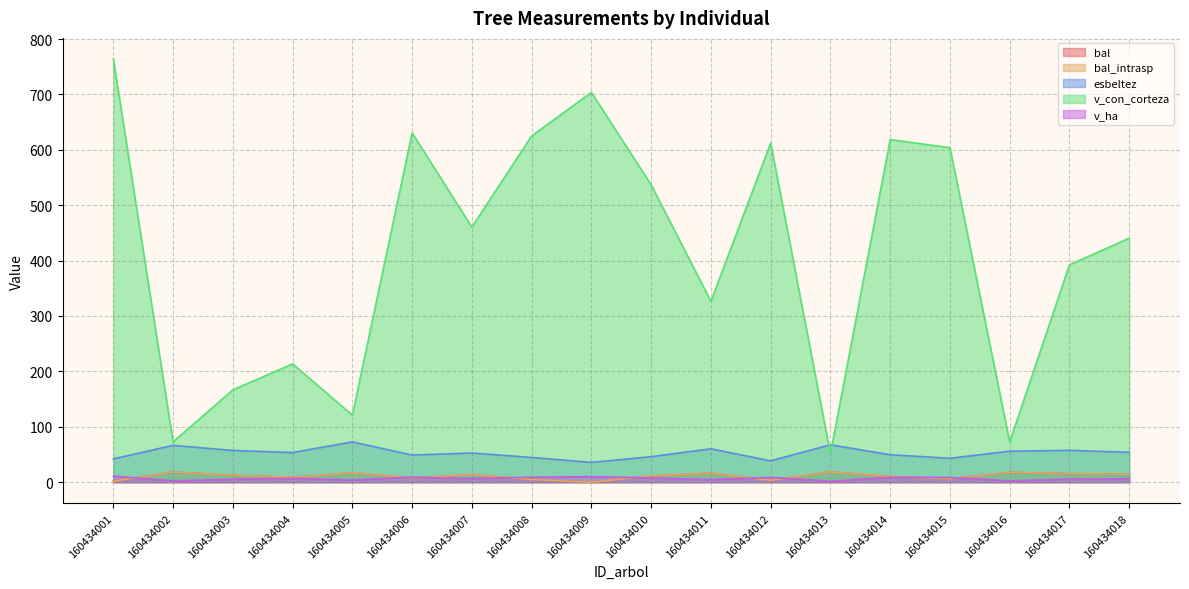

Does the chart have visible grid lines?

Yes